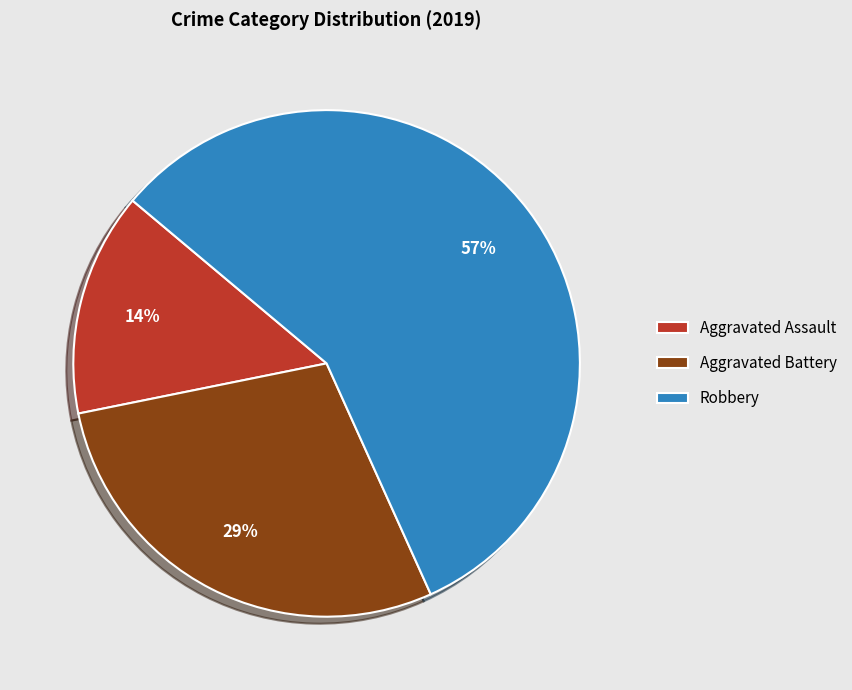

Is it true that Aggravated Battery is 17% of the pie?

False